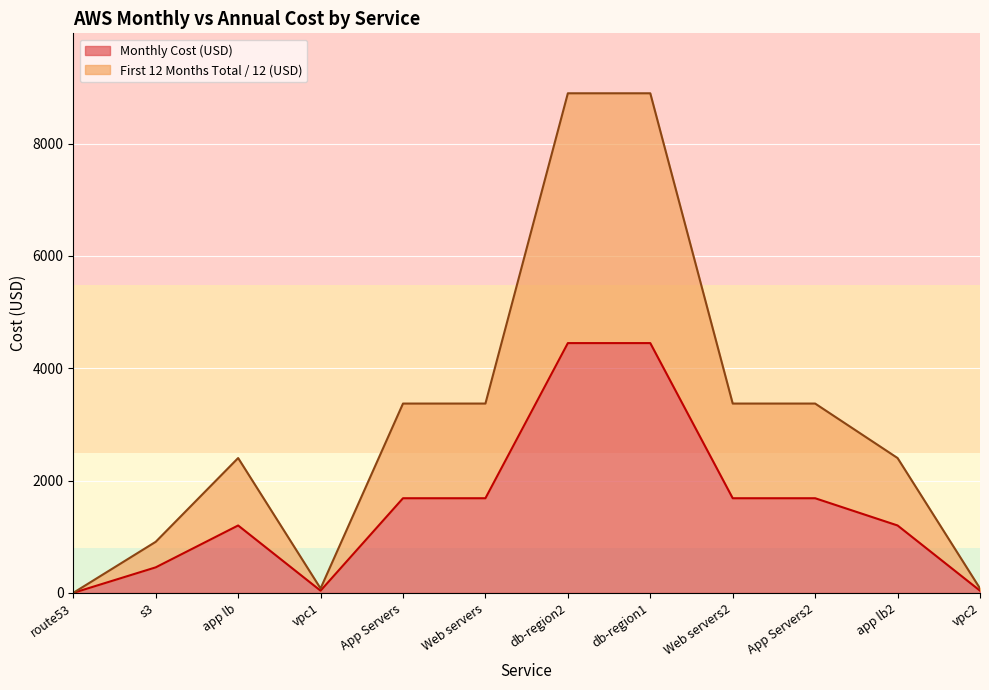

The value of Monthly Cost (USD) at App Servers is 1685.9. True or false?

True